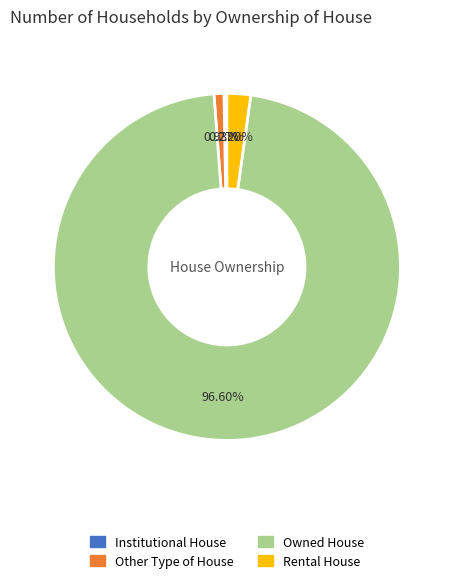

Which category has the biggest portion of the pie?

Owned House